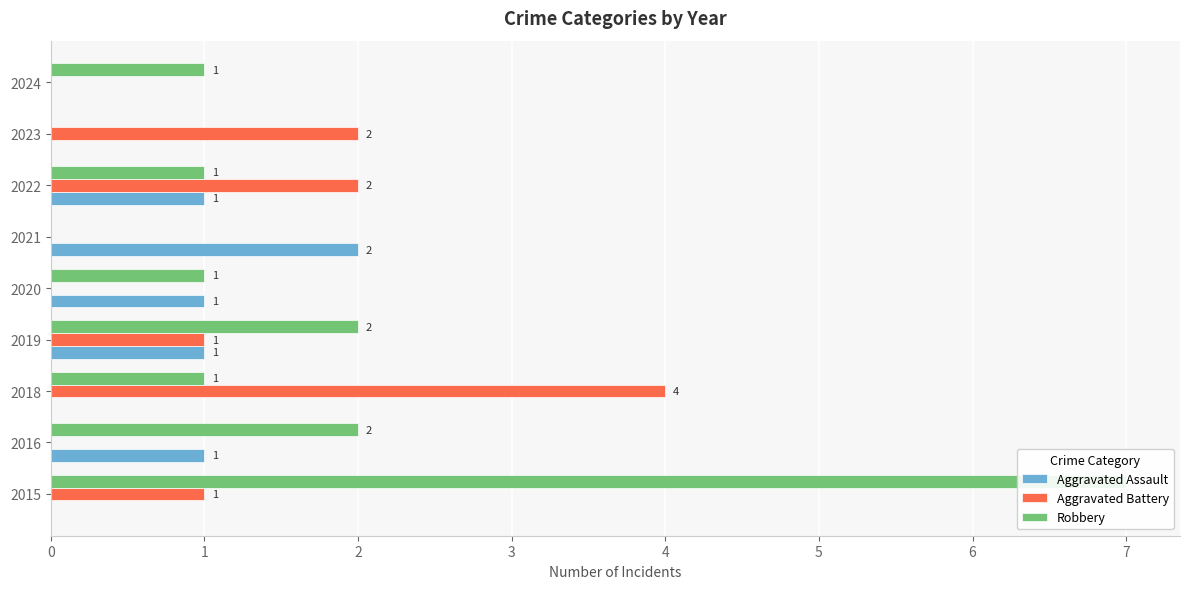

What is the average value of the Robbery series?

2